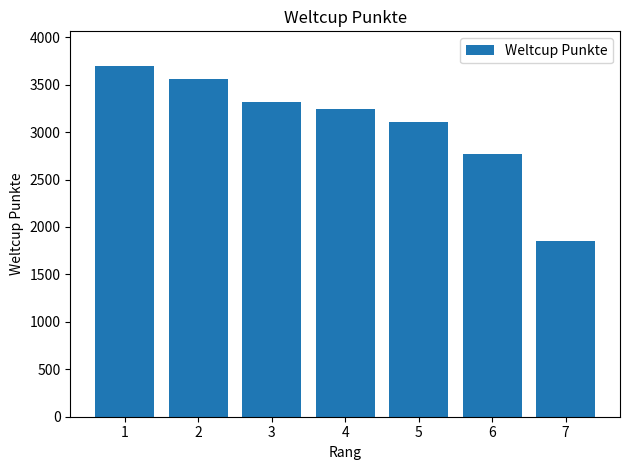

The chart shows a value of 3313 at 3. True or false?

True